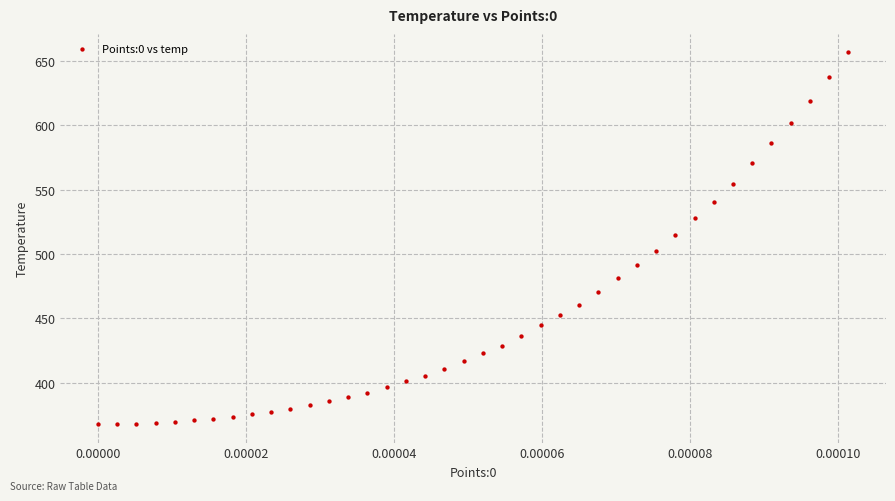

What is the range of Y values (max minus min)?

288.4